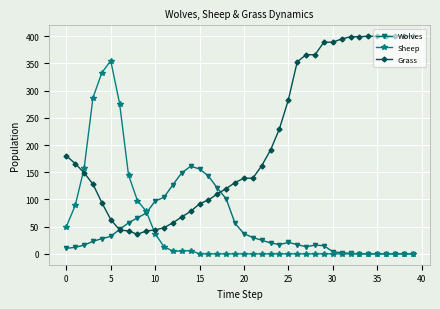

True or false: Grass and Sheep intersect in this chart.

True